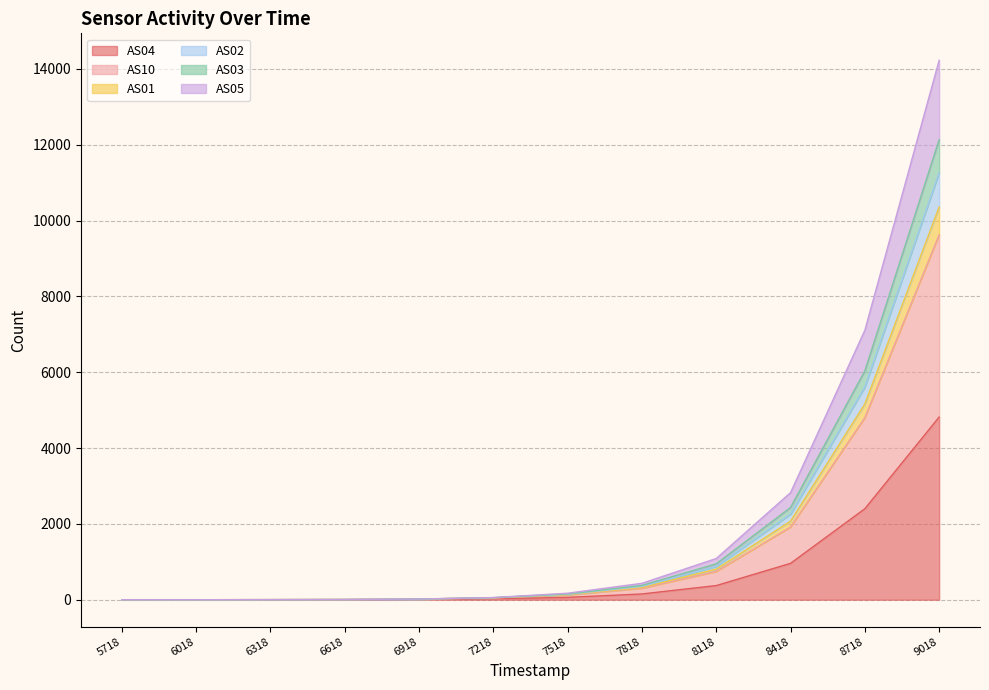

What is the highest value of the AS04 series?

4817